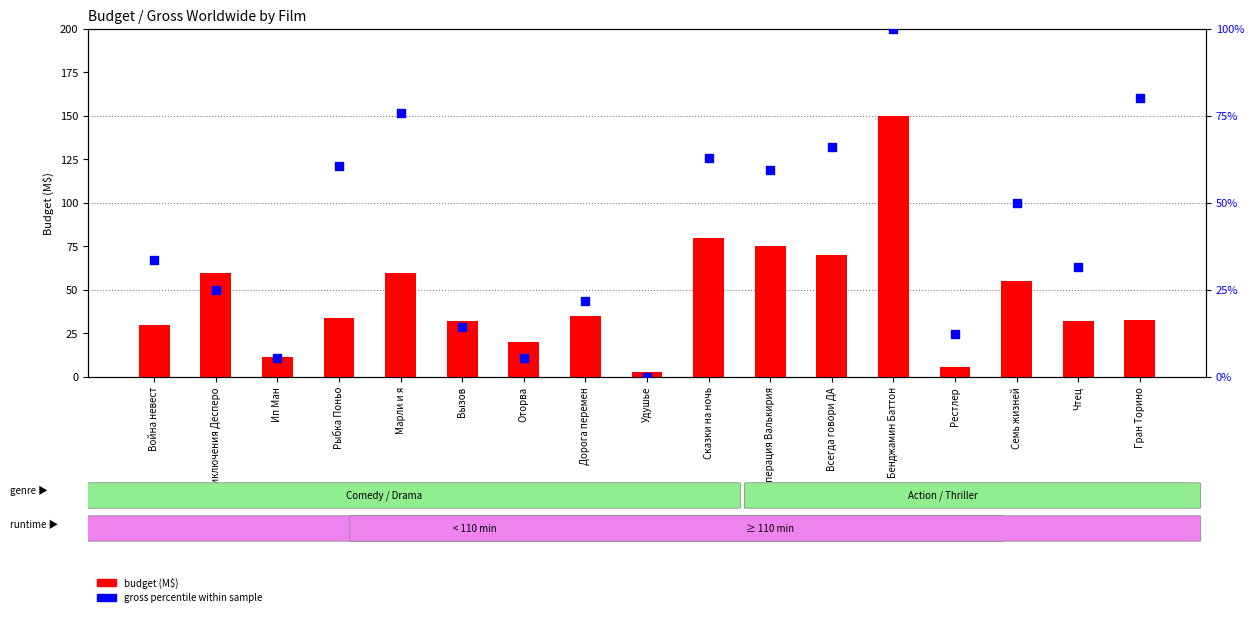

Which series has the largest total across all categories?

budget (M$)